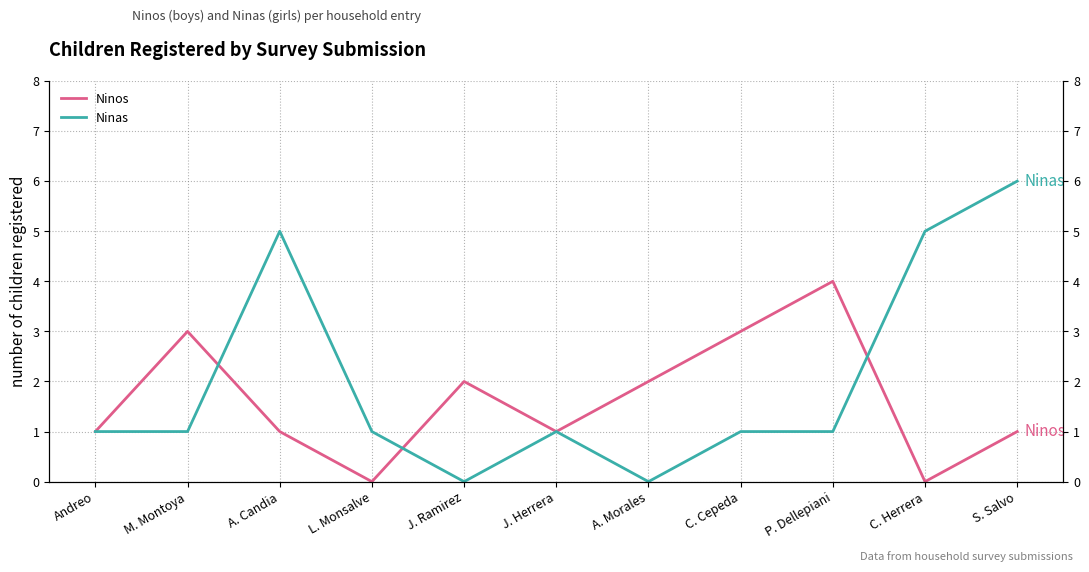

Which series has the widest spread of values?

Ninas